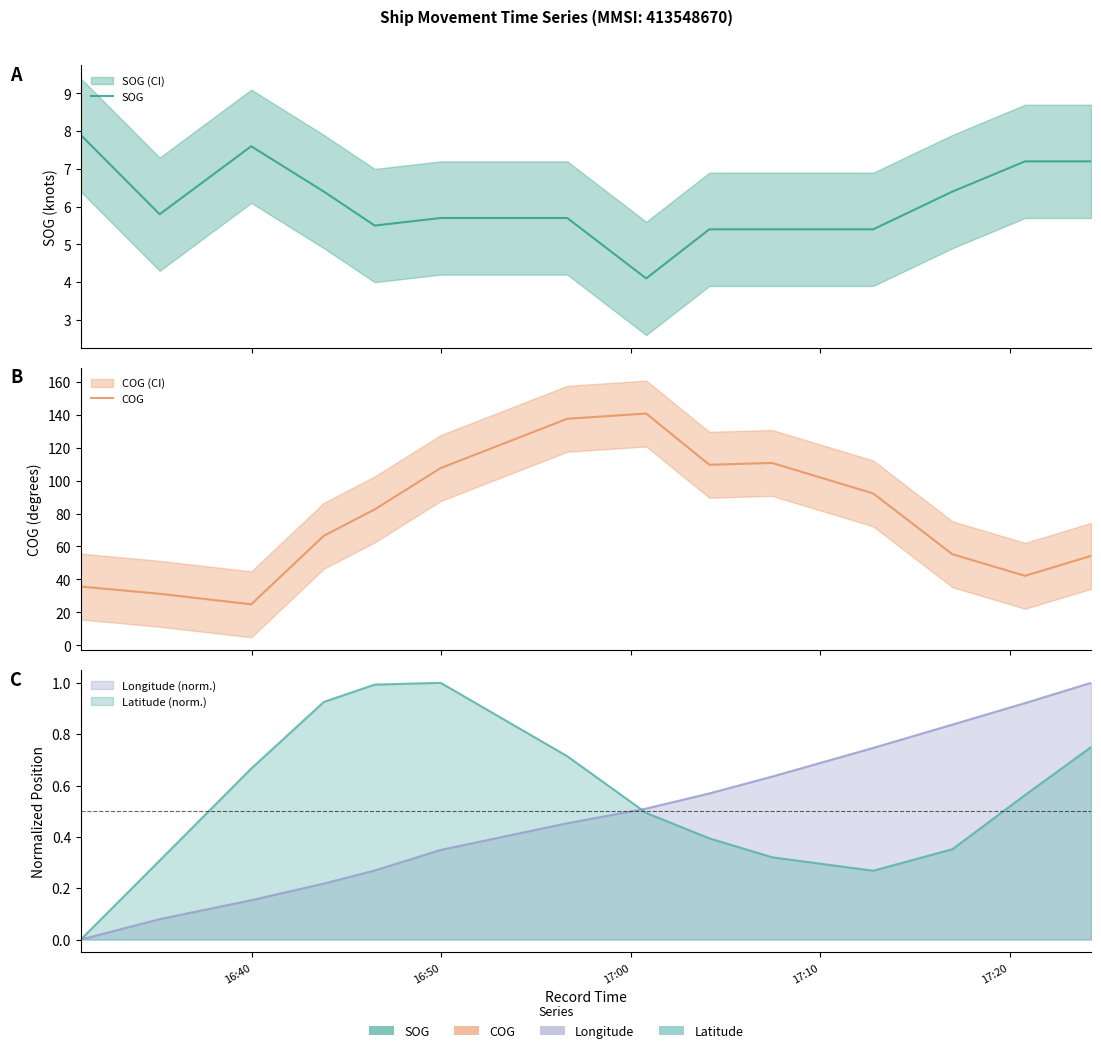

At which label does SOG first exceed 5?

16:40